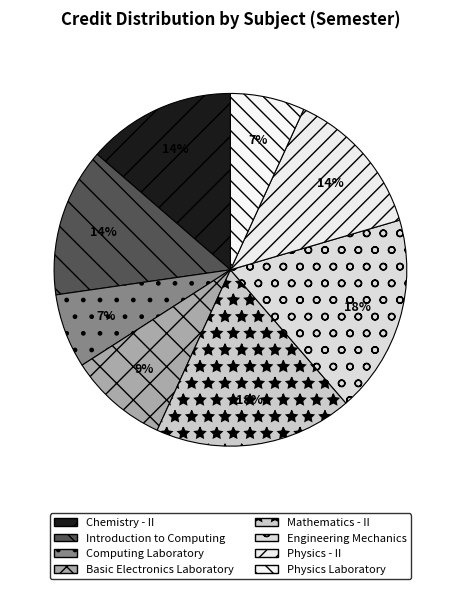

Rank the categories by value from lowest to highest.

Computing Laboratory, Physics Laboratory, Basic Electronics Laboratory, Chemistry - II, Introduction to Computing, Physics - II, Mathematics - II, Engineering Mechanics